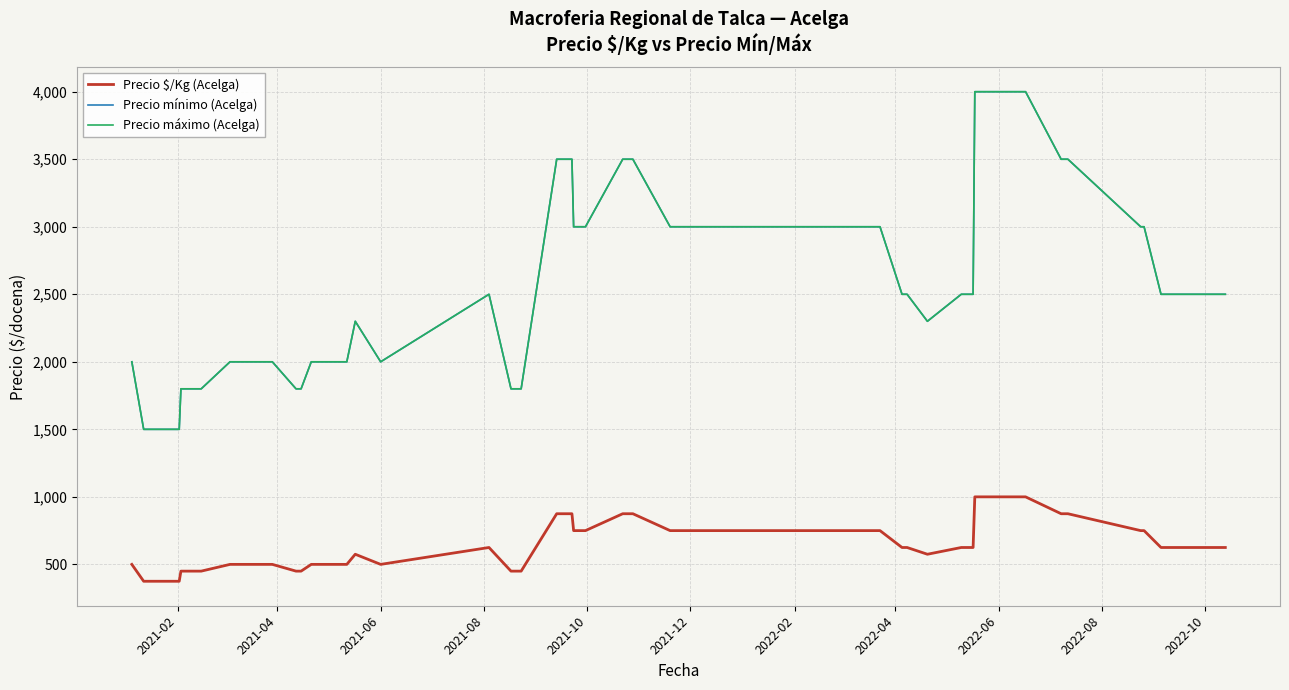

True or false: Precio $/Kg (Acelga) and Precio máximo (Acelga) cross at least once.

False